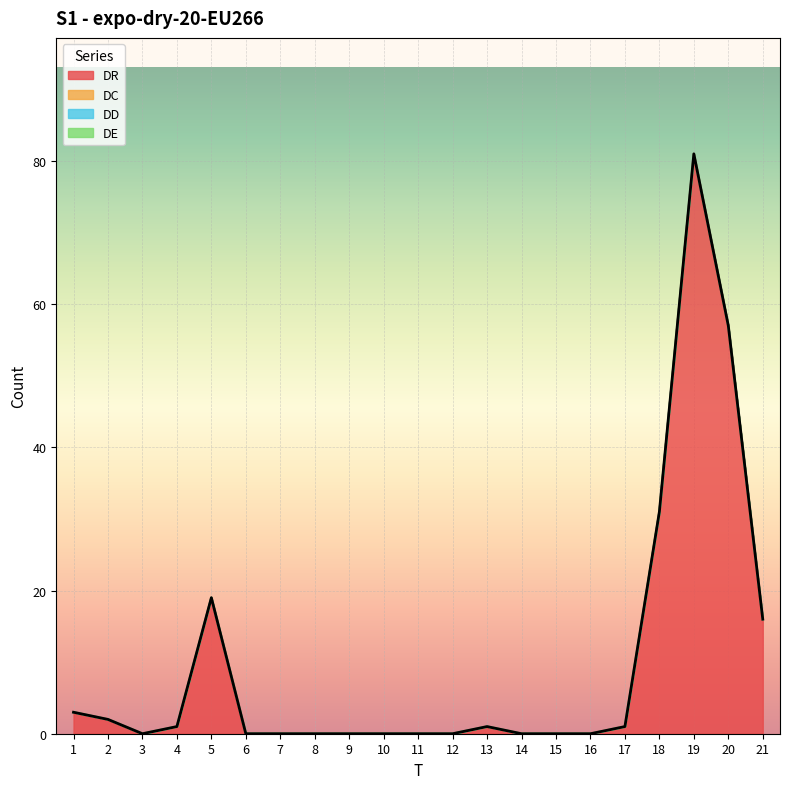

How many lines are shown in the chart?

4